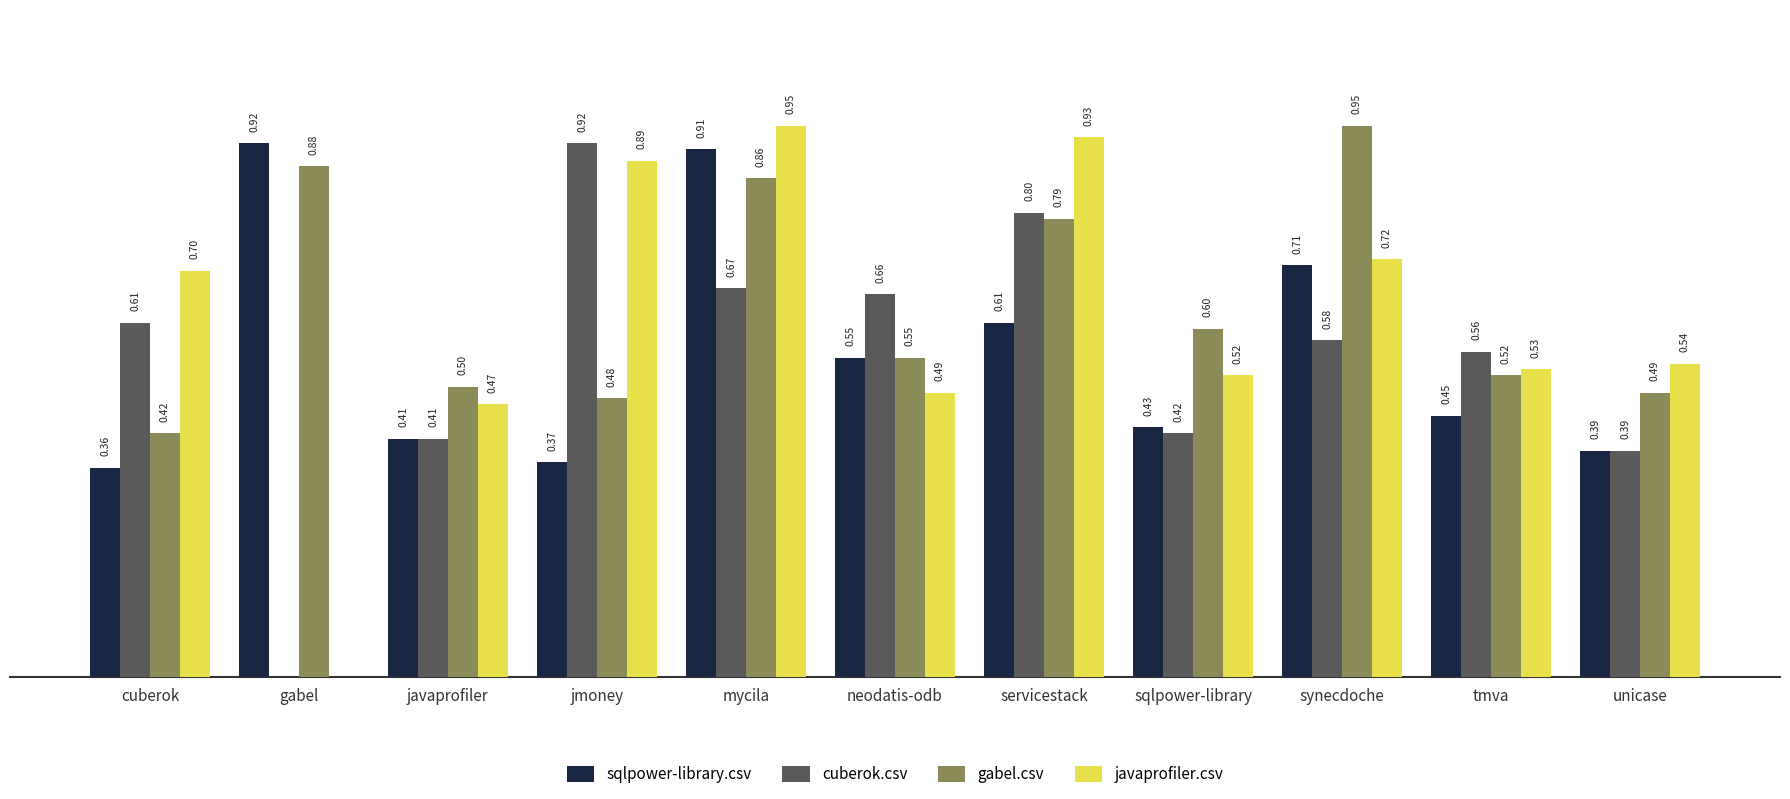

Which category has the highest value in the sqlpower-library.csv series?

gabel